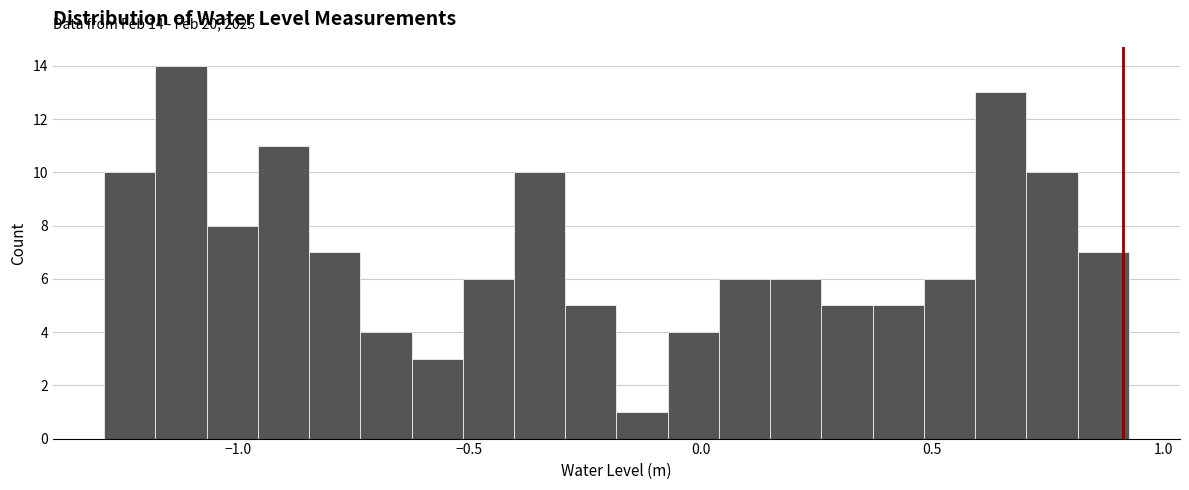

Around what value on the x-axis is the tallest bar? Give the approximate position of its centre, as read against the axis.

-1.10